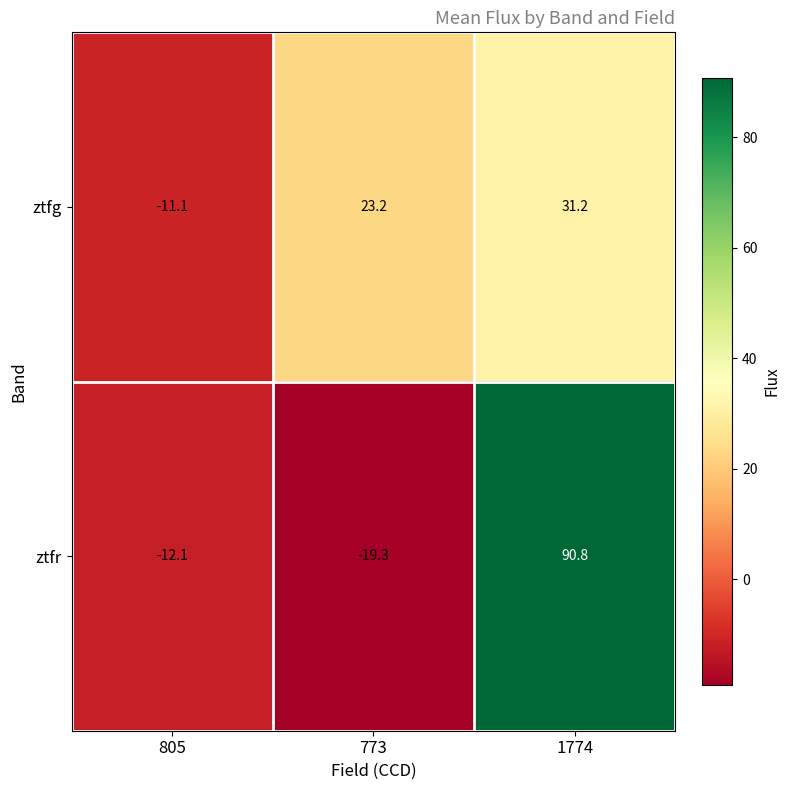

What is the minimum value shown in the chart?

-19.3